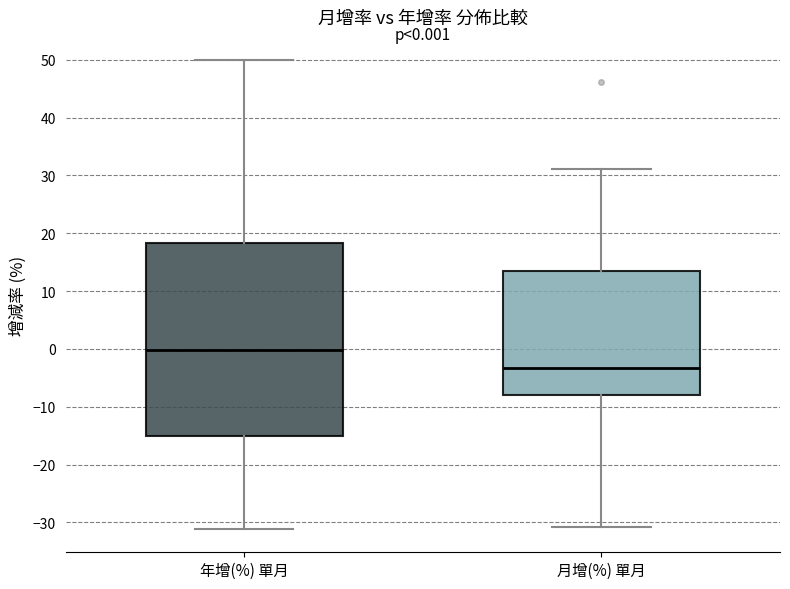

Which box's median line is the highest?

年增(%) 單月